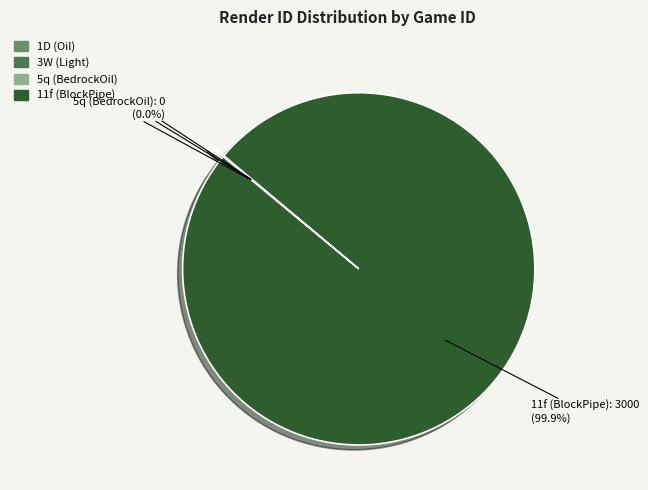

To the nearest percent, what is the average slice percentage?

25%